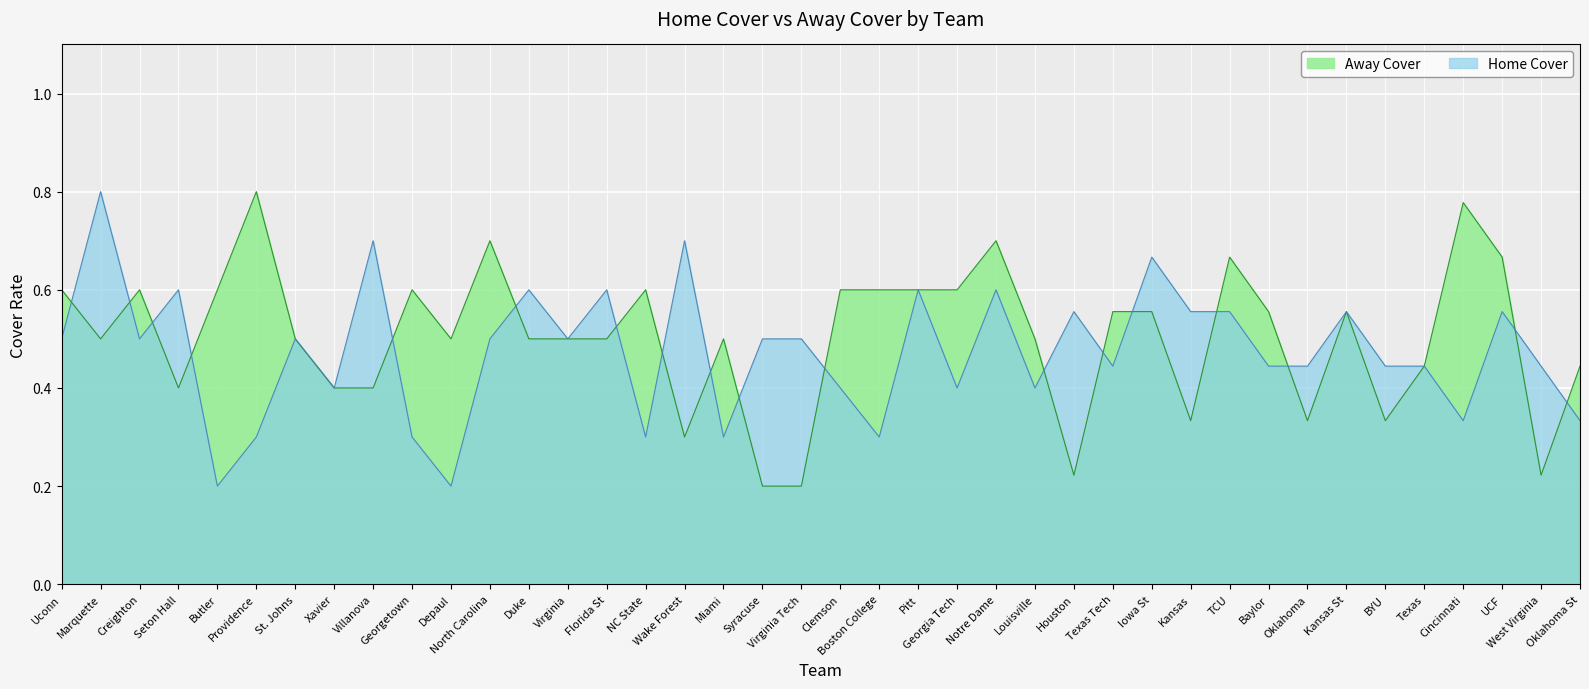

Which series ends up on top after the final intersection of Away Cover and Home Cover?

Away Cover